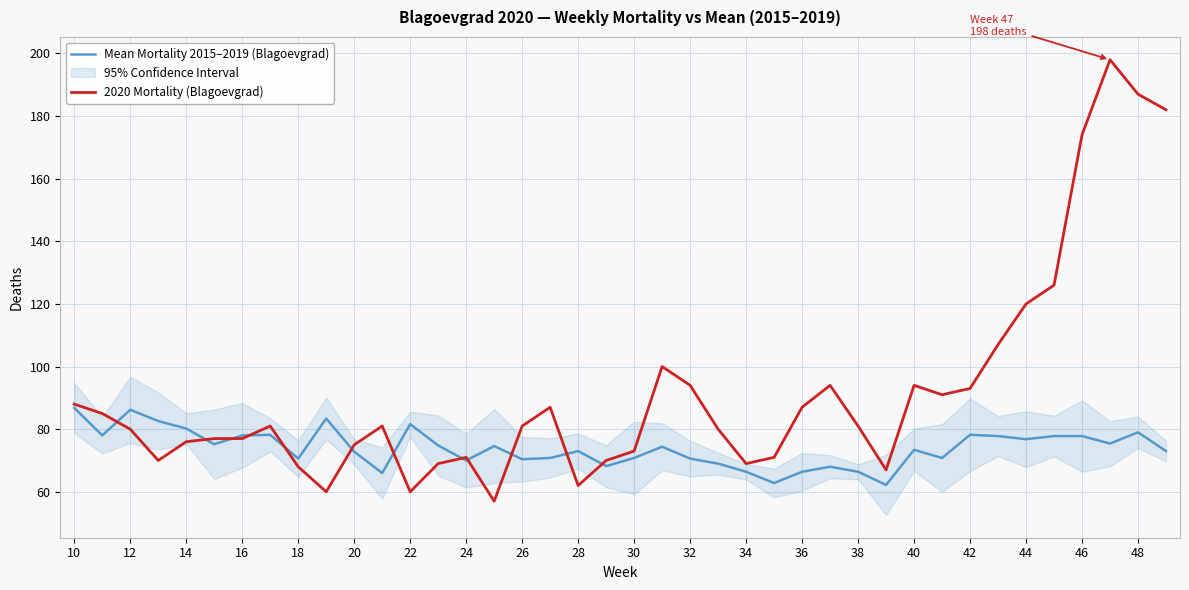

The value of Mean Mortality 2015–2019 (Blagoevgrad) at 14 is 40.5. True or false?

False